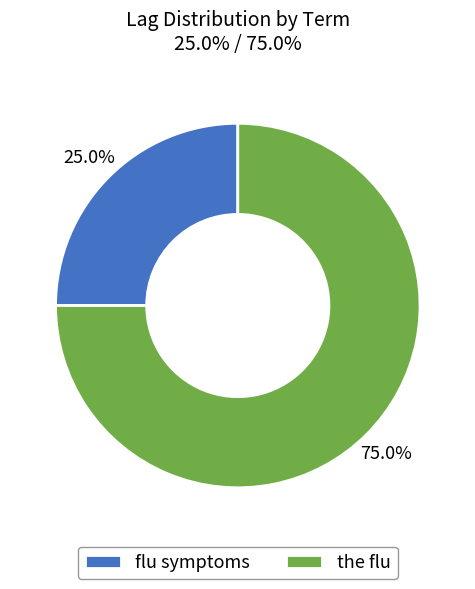

What percentage is the flu symptoms slice, to the nearest percent?

25%